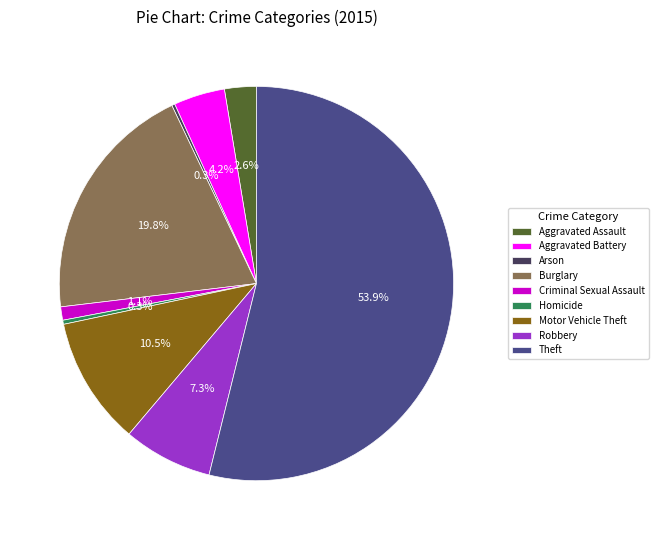

To the nearest percent, what percentage of the pie is Burglary?

20%